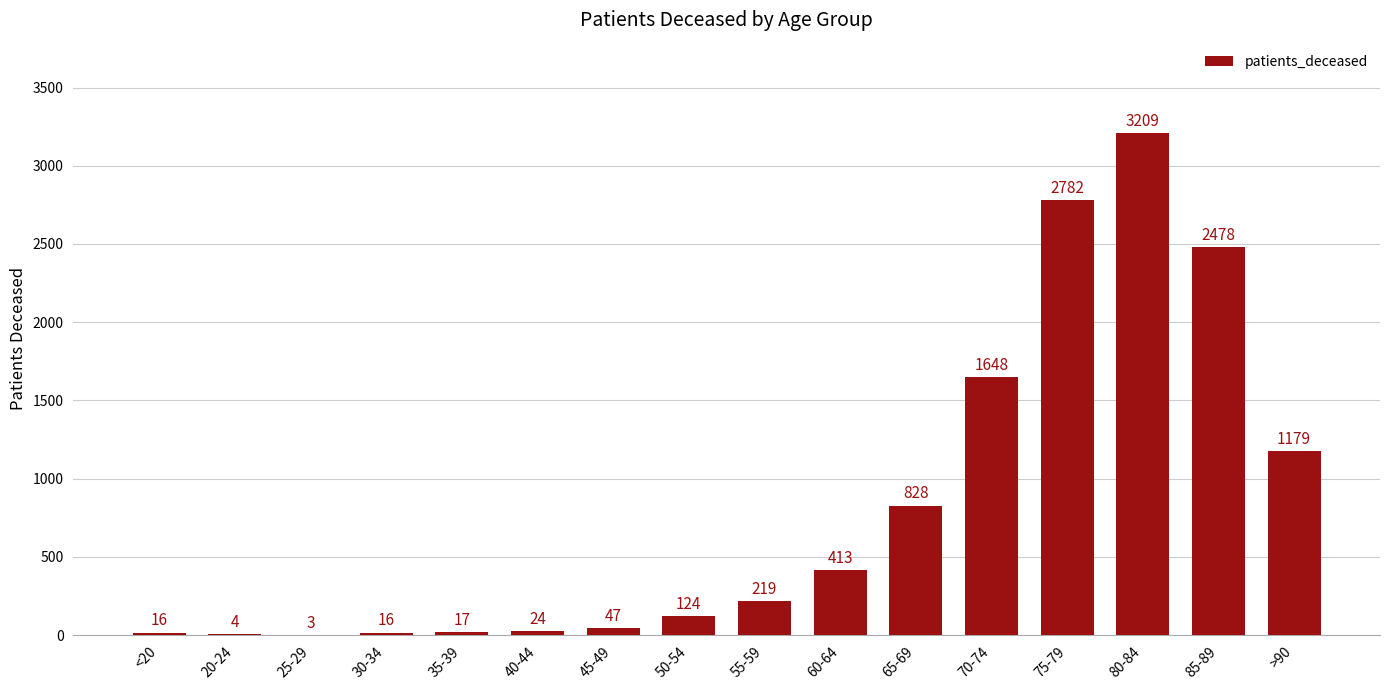

The chart shows a value of 1144 at 70-74. True or false?

False